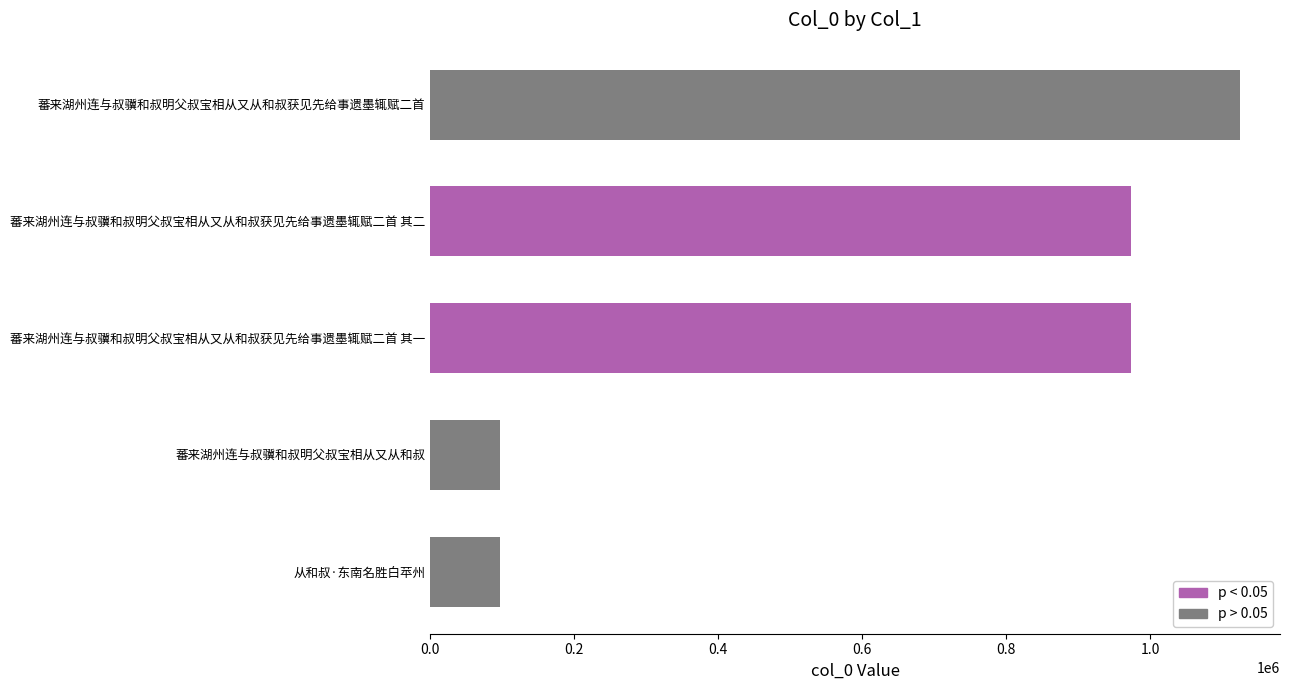

What is the label of the 4th bar from the top?

蕃来湖州连与叔骥和叔明父叔宝相从又从和叔